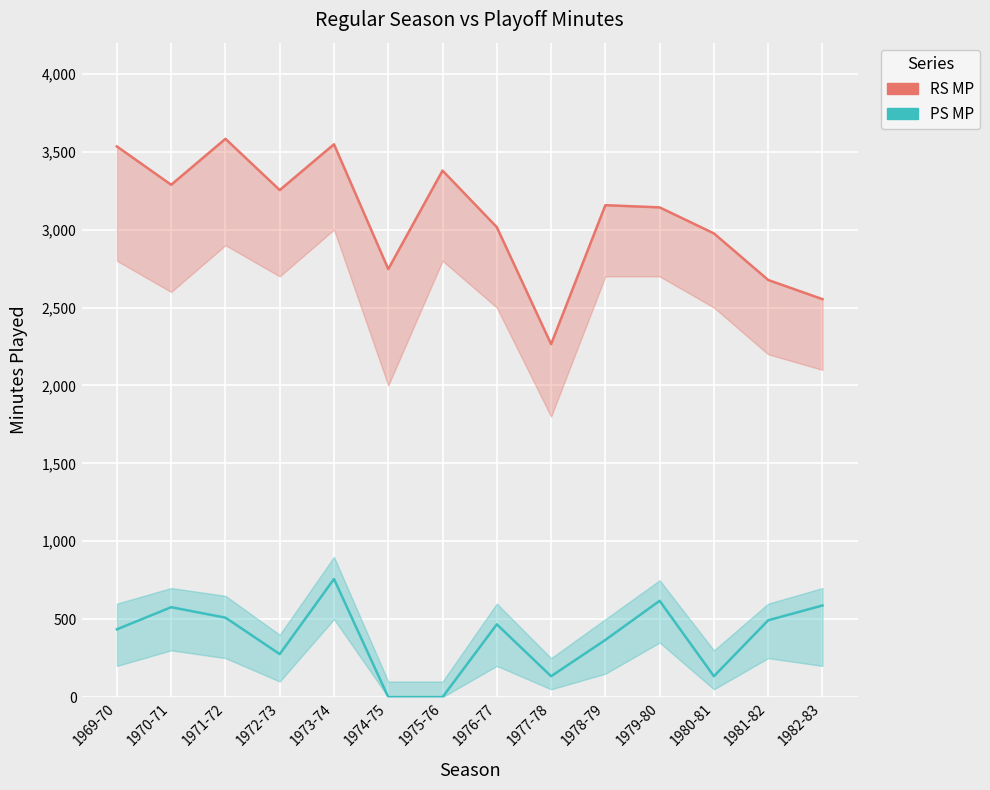

True or false: PS MP and RS MP cross at least once.

False